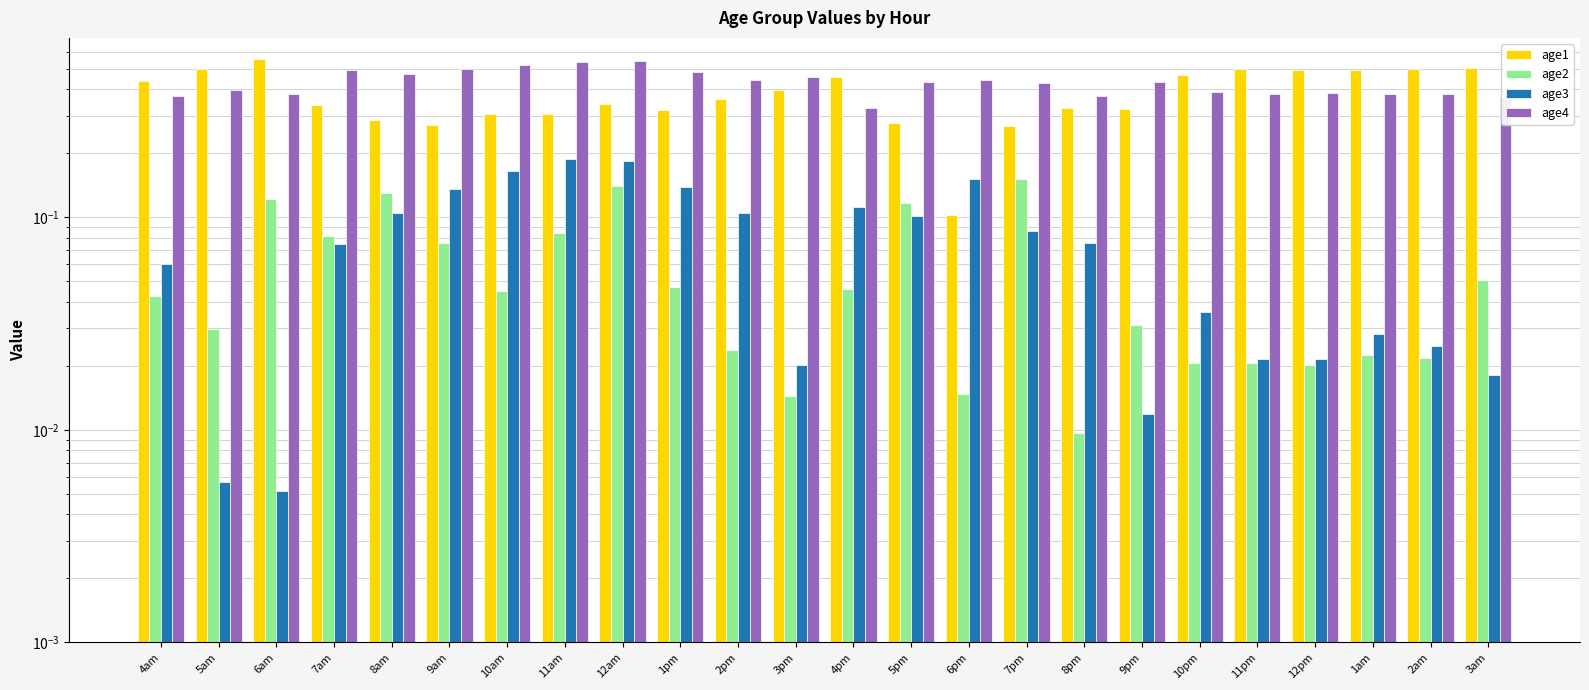

Reading left to right, what are all the values shown in this chart?

age1: 0.4	0.5	0.6	0.3	0.3	0.3	0.3	0.3	0.3	0.3	0.4	0.4	0.5	0.3	0.1	0.3	0.3	0.3	0.5	0.5	0.5	0.5	0.5	0.5
age2: 0.0	0.0	0.1	0.1	0.1	0.1	0.0	0.1	0.1	0.0	0.0	0.0	0.0	0.1	0.0	0.2	0.0	0.0	0.0	0.0	0.0	0.0	0.0	0.1
age3: 0.1	0.0	0.0	0.1	0.1	0.1	0.2	0.2	0.2	0.1	0.1	0.0	0.1	0.1	0.2	0.1	0.1	0.0	0.0	0.0	0.0	0.0	0.0	0.0
age4: 0.4	0.4	0.4	0.5	0.5	0.5	0.5	0.5	0.5	0.5	0.4	0.5	0.3	0.4	0.4	0.4	0.4	0.4	0.4	0.4	0.4	0.4	0.4	0.4